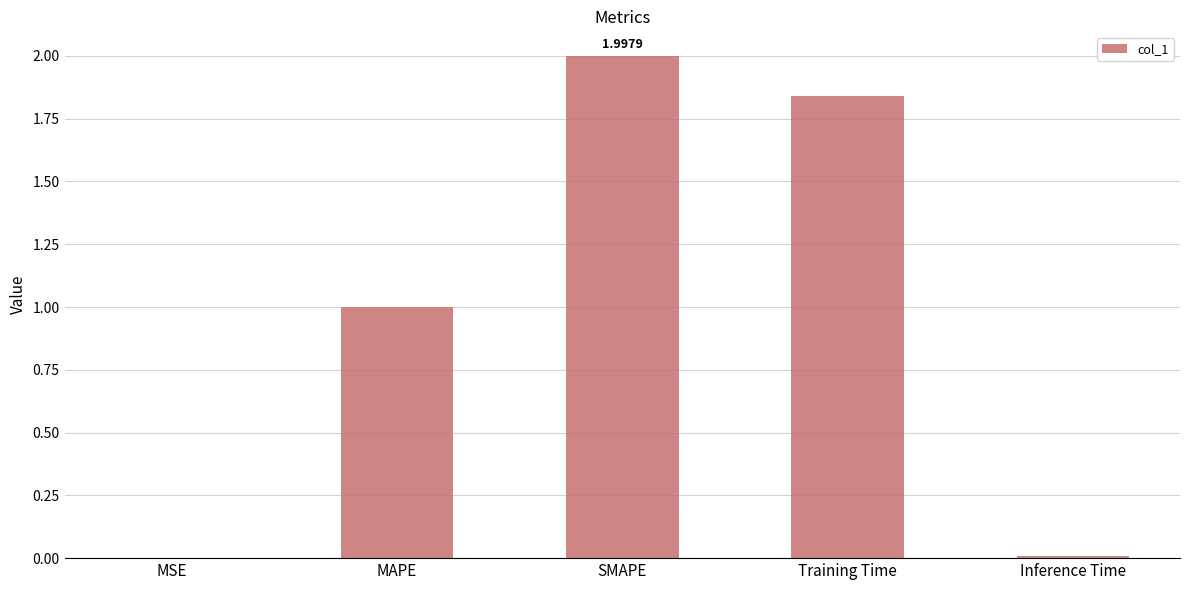

What is the change in value from SMAPE to Training Time?

-0.2